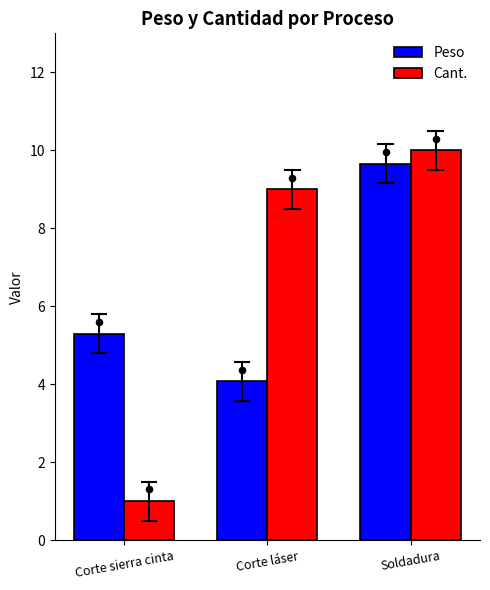

Is the value of Peso at Soldadura greater than the value of Cant. at Corte sierra cinta?

Yes